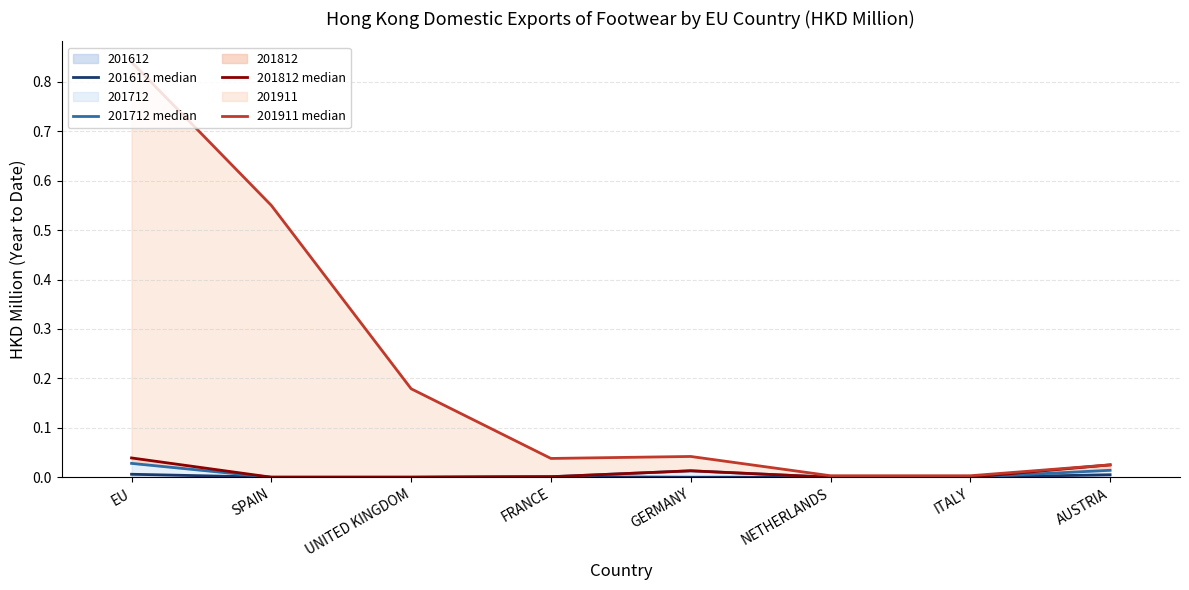

How many interior local peaks does the 201612 median series have?

1